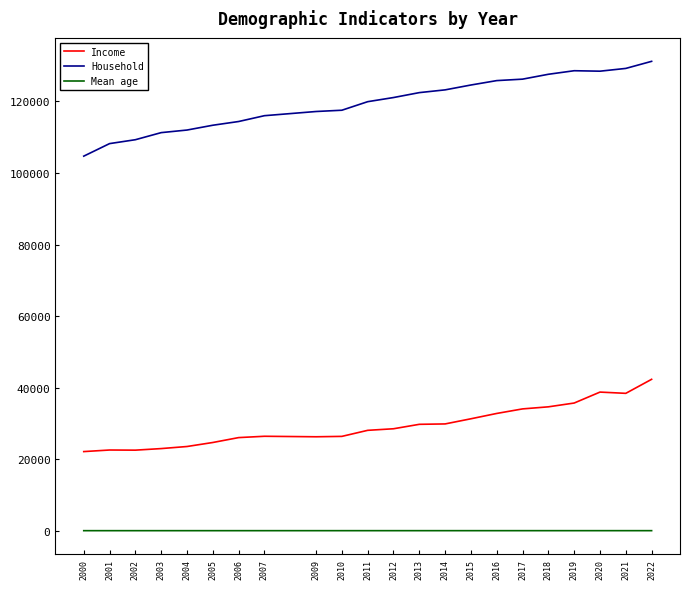

What is the difference between the maximum and minimum values in the Income series?

20200.0